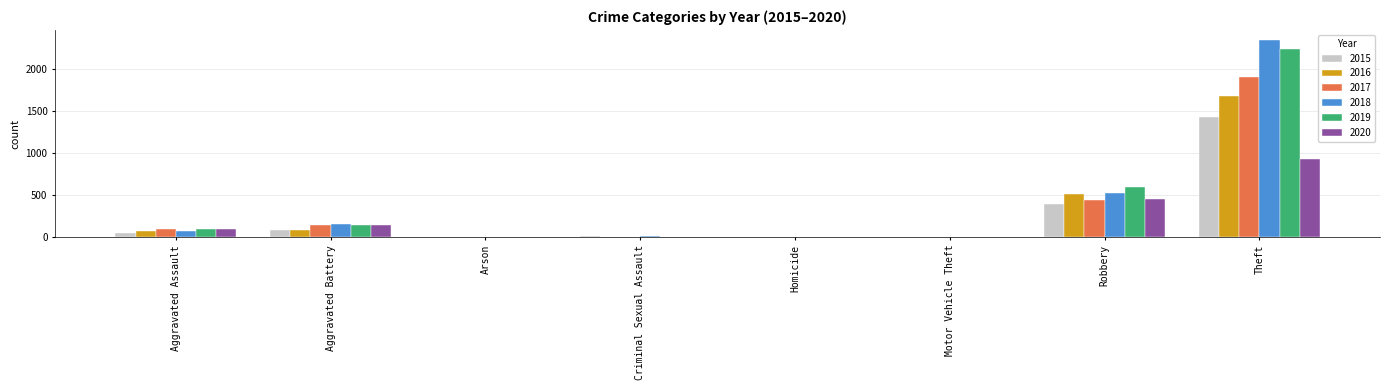

Which category has the highest value across all series?

Theft